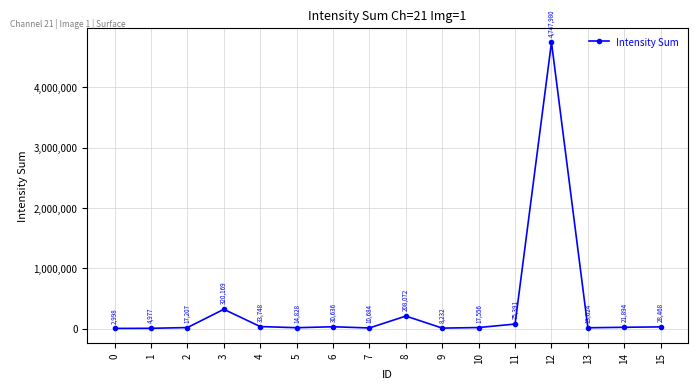

Rank the categories by value from lowest to highest.

0, 1, 9, 7, 13, 5, 2, 10, 14, 15, 6, 4, 11, 8, 3, 12